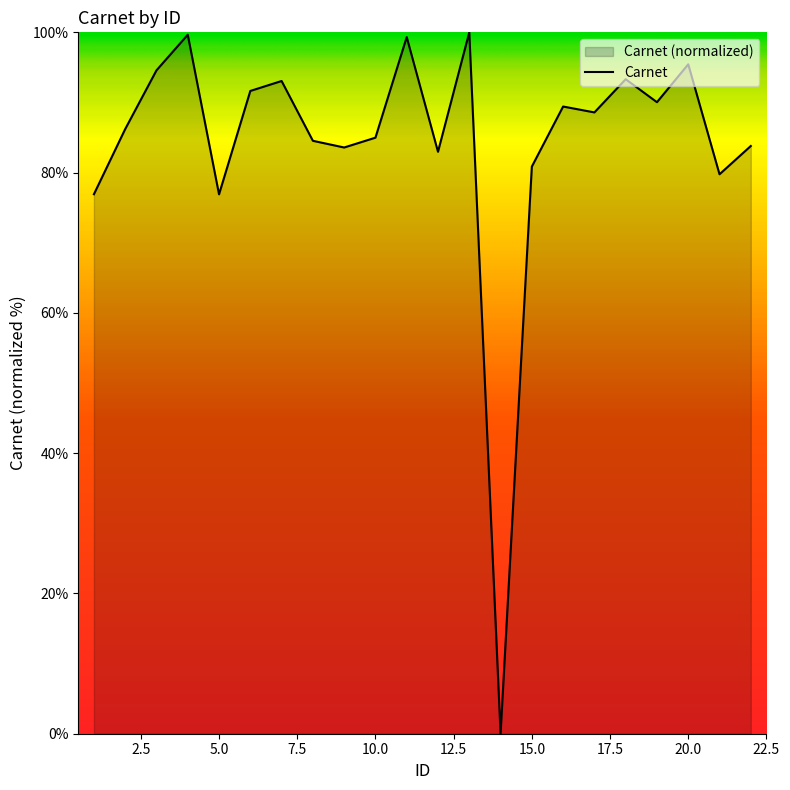

What is the change in value from 20 to 22?

-11.6